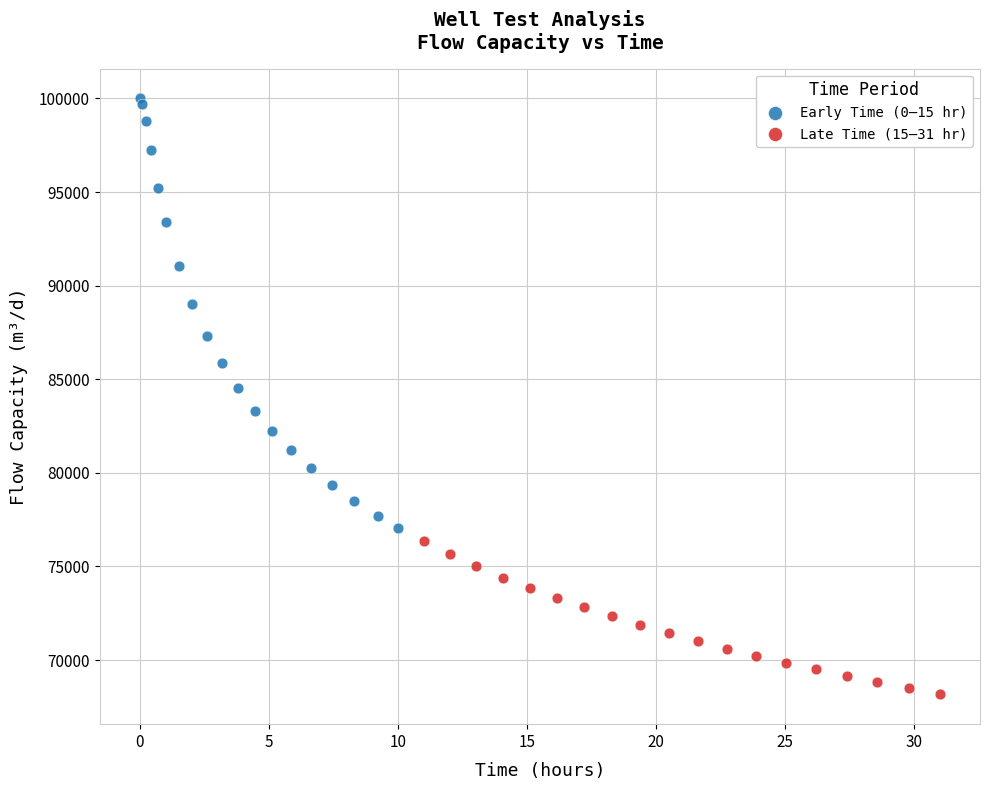

Which series has the widest spread of Y values?

Early Time (0–15 hr)